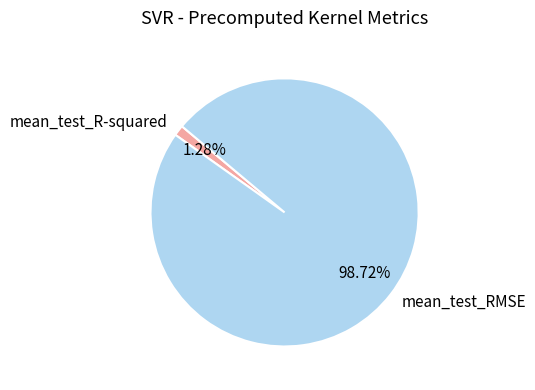

Rank the categories by value from highest to lowest.

mean_test_RMSE, mean_test_R-squared